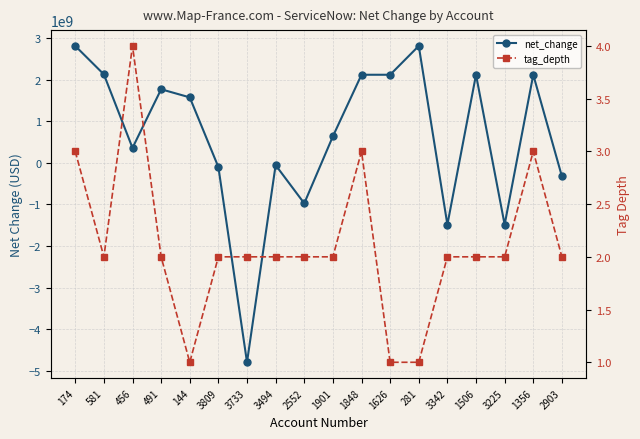

True or false: net_change has a value of 636000000 at 1901.

True